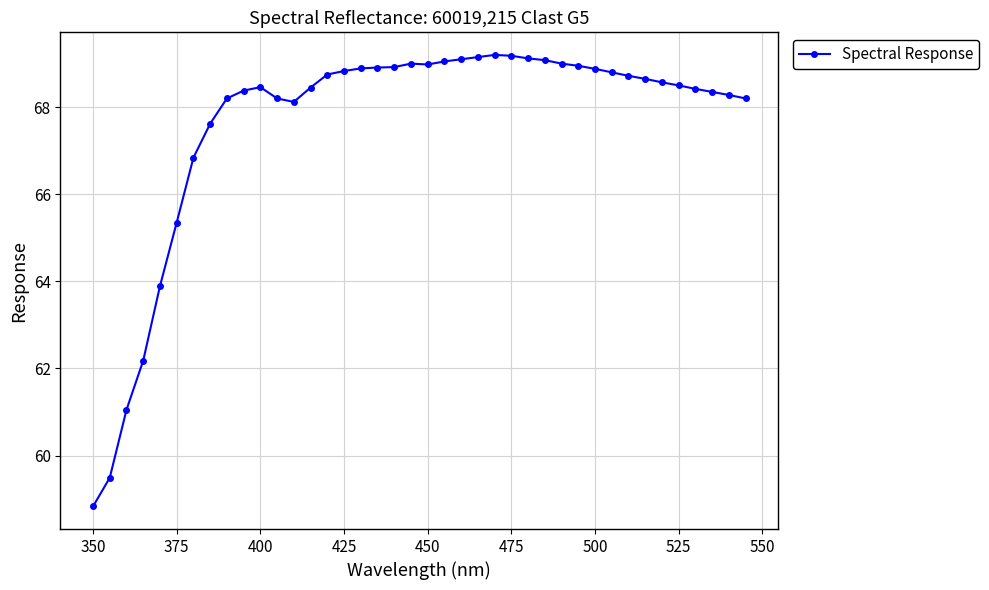

How many data points does each series have?

40